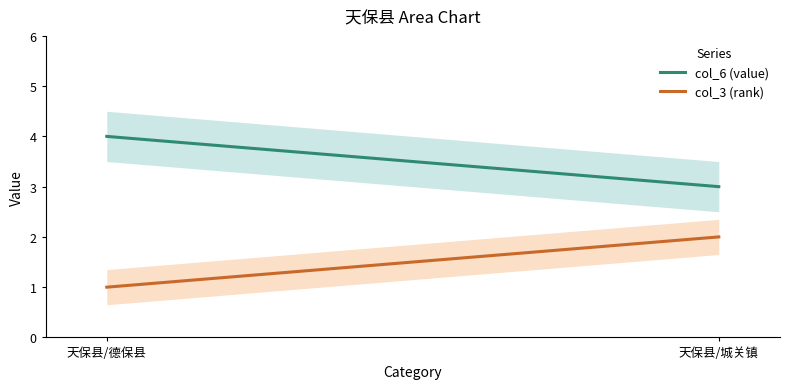

What is the greatest value displayed?

4